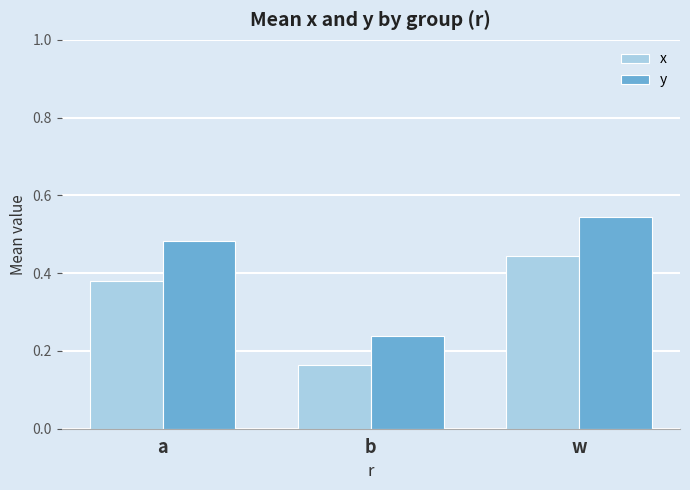

Which label corresponds to the largest value in the chart?

w